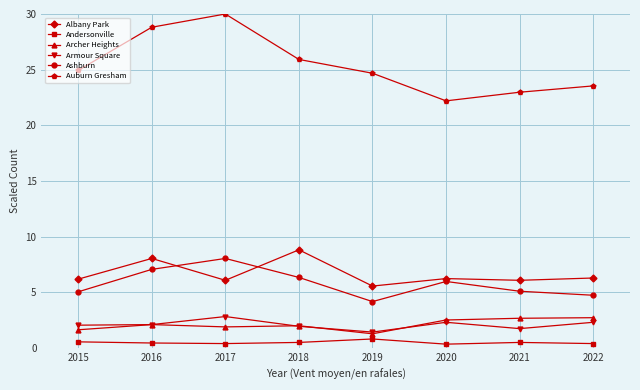

Is it true that Ashburn equals 5.1 at 2015?

True